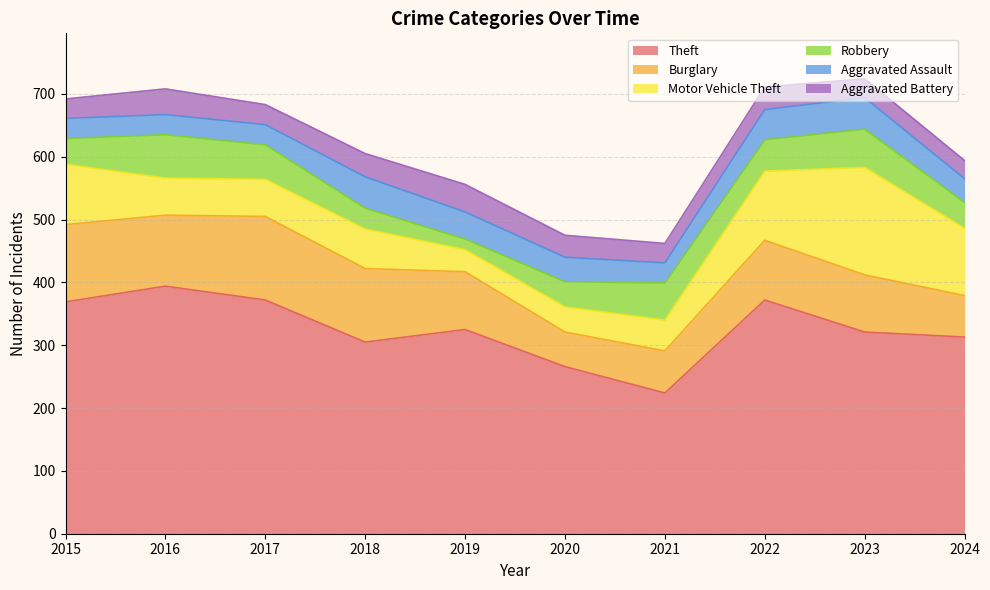

At how many categories does at least one series exceed 205?

10